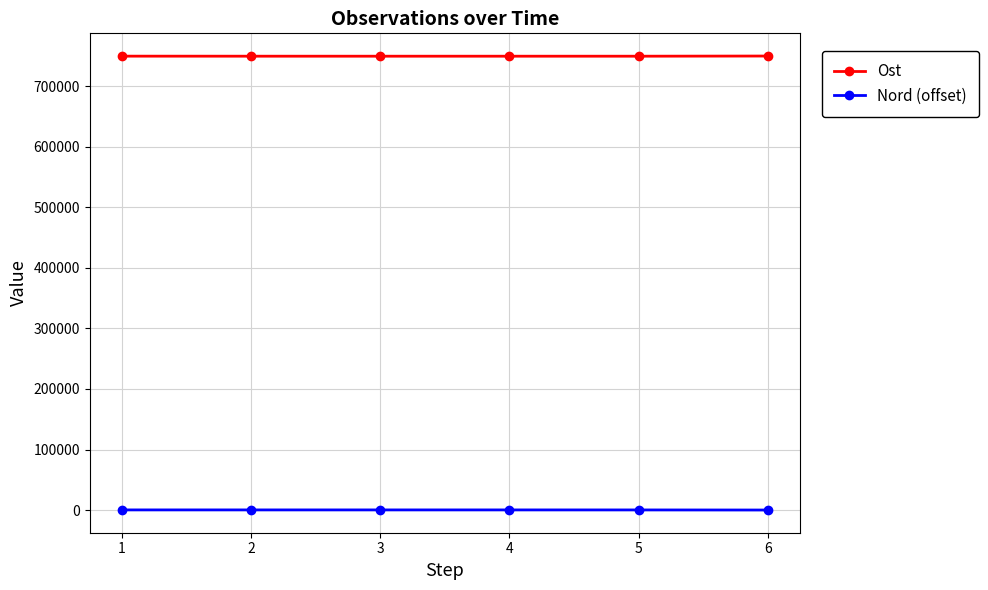

What is the average value of the Ost series?

749828